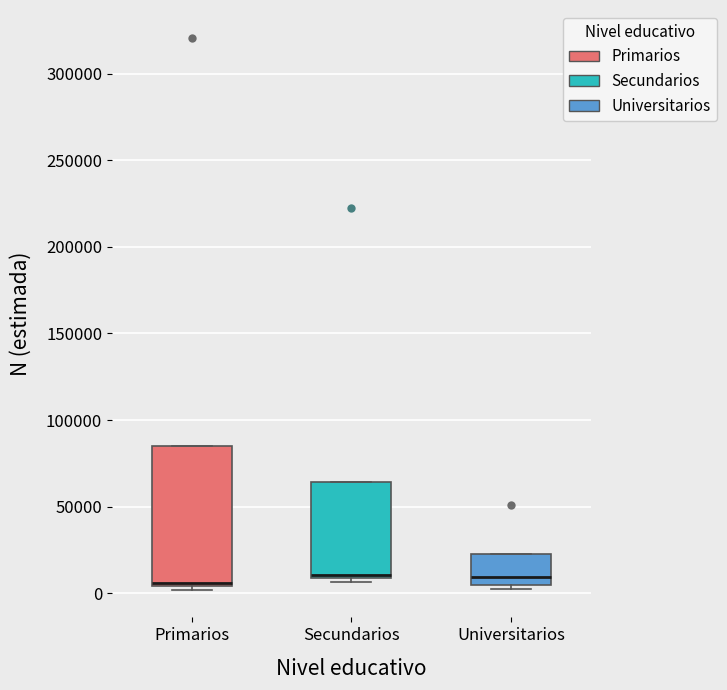

Where is the upper edge of the box for Secundarios on the y-axis? The values are not printed on the chart, so give them approximately, as read against the axis.

65000